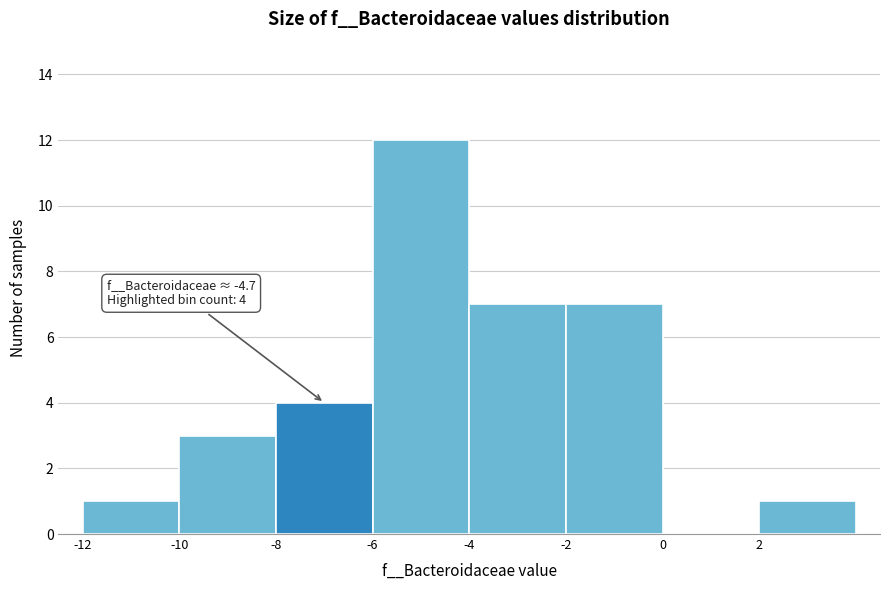

Over which range of the x-axis is the bar tallest?

-6 to -4